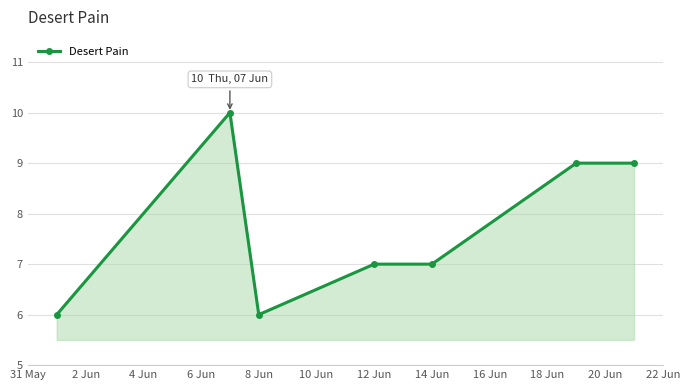

What is the smallest value displayed?

6